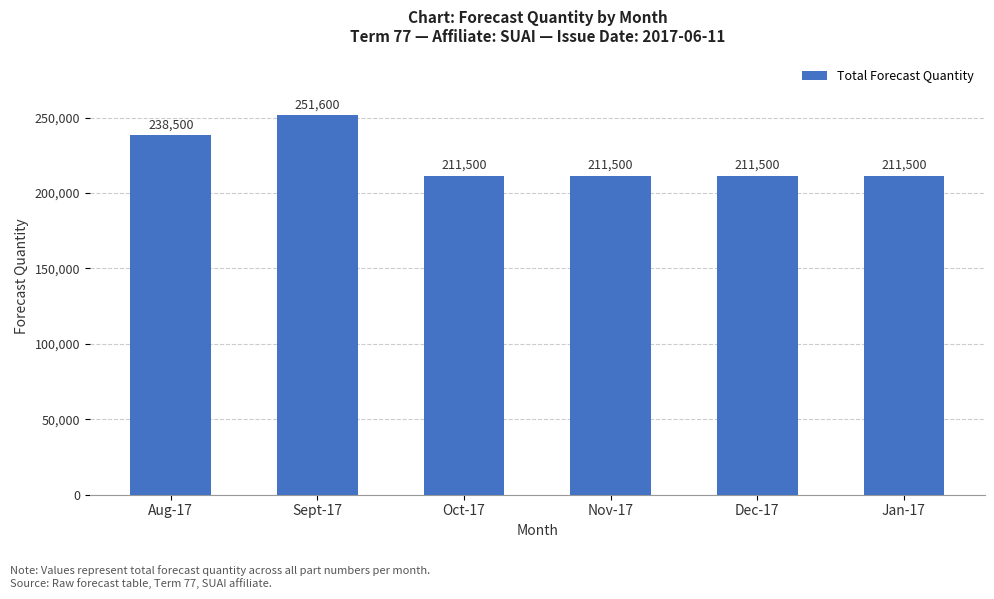

What is the label of the 4th bar from the right?

Oct-17